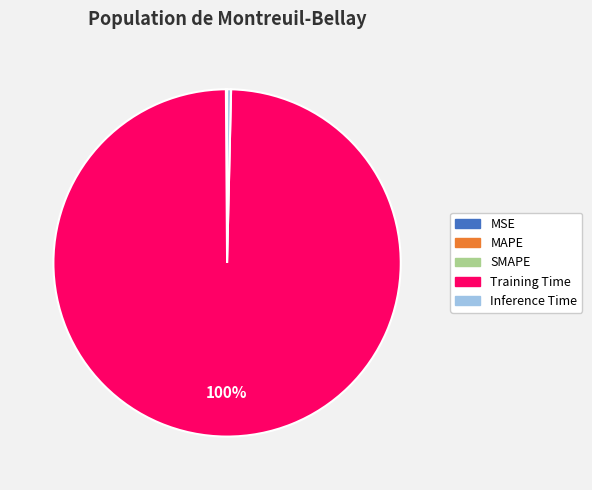

Combined, do Inference Time and Training Time account for over 50%?

Yes